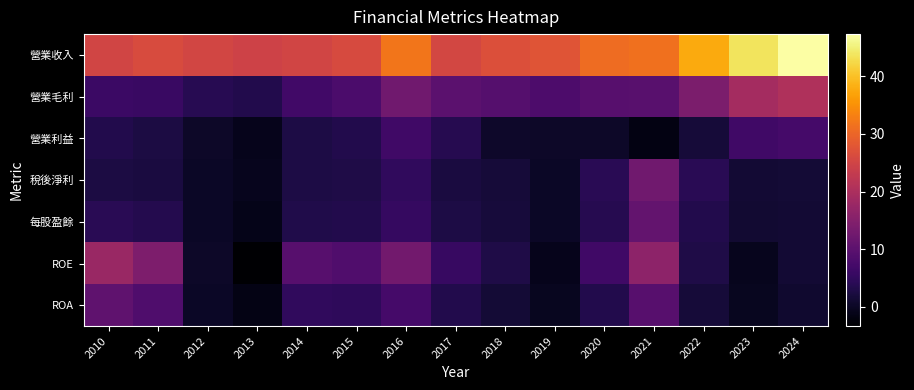

What is the spread (max minus min) of values at 2019?

28.5